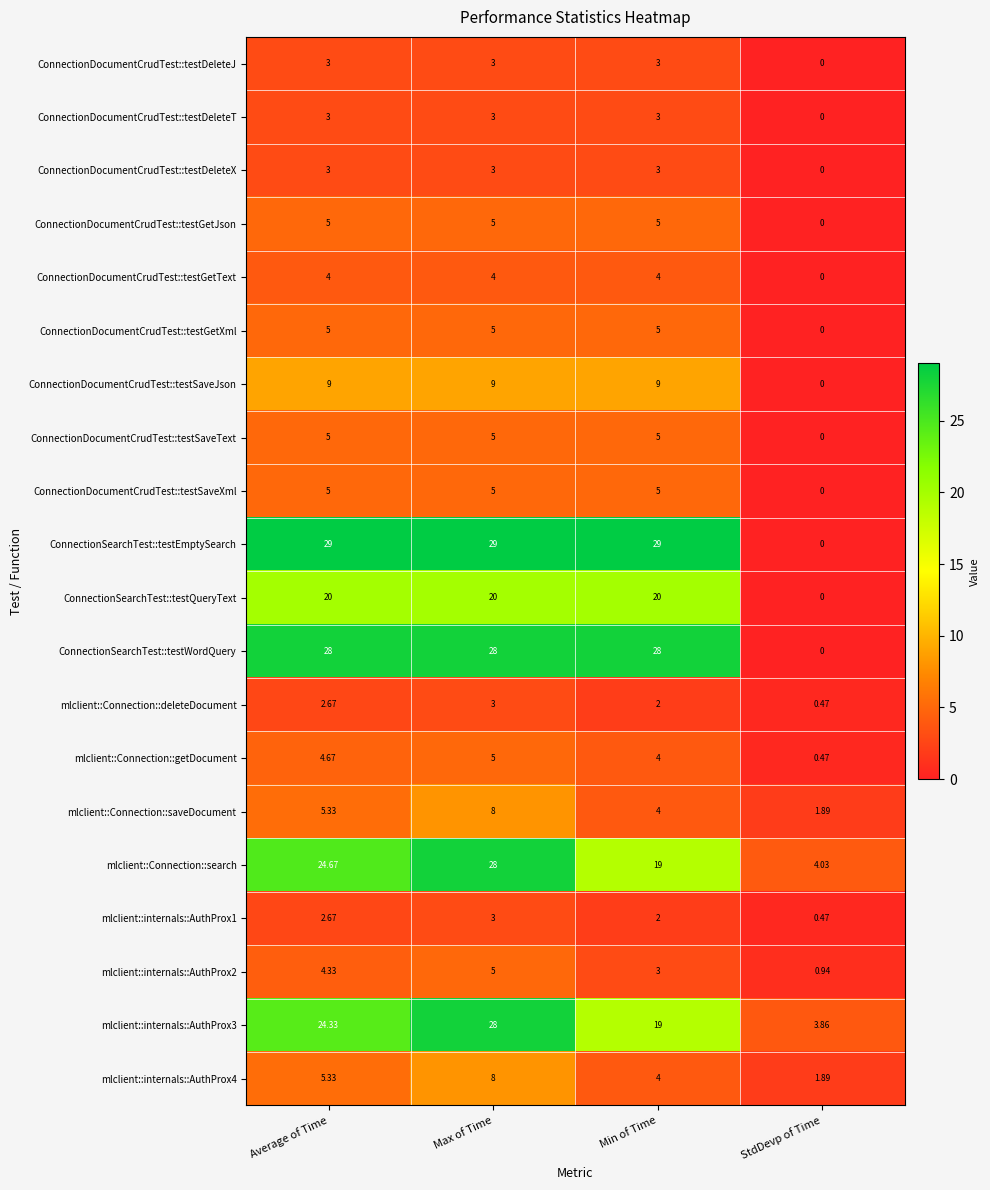

At which category is the sum across all series the highest?

Max of Time